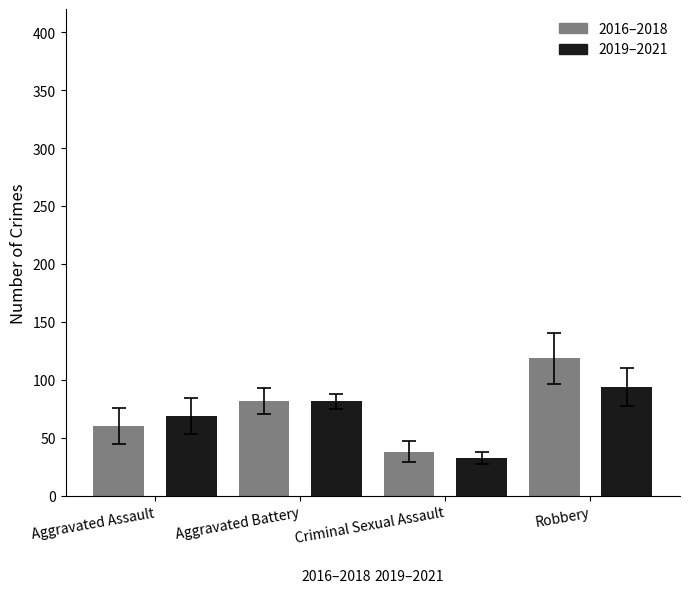

How many 2019–2021 values are between 69 and 94?

3